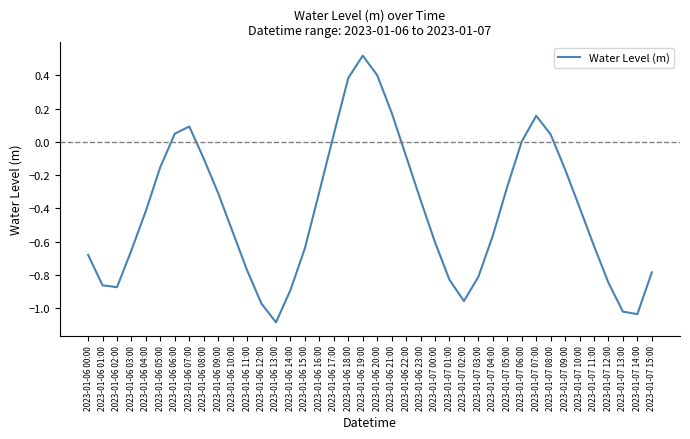

What is the sum of all values?

-16.7